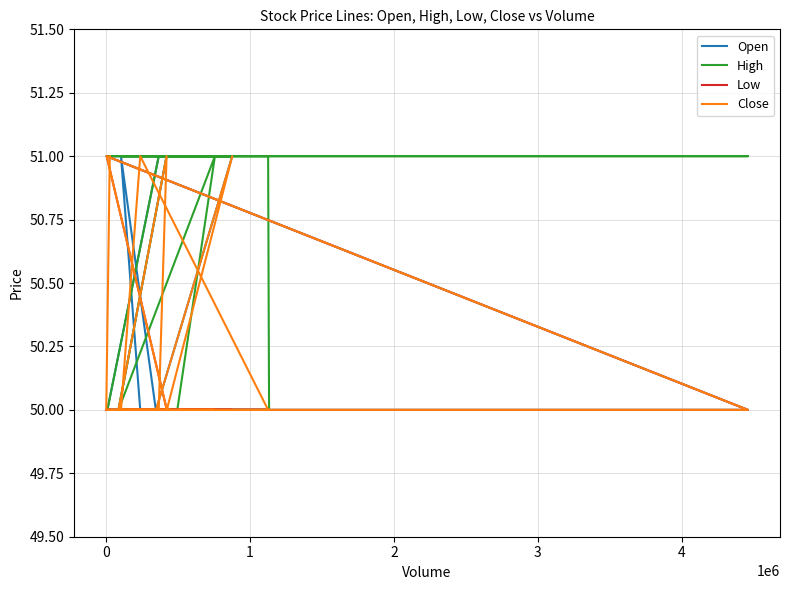

How many Open values are between 50 and 51?

20